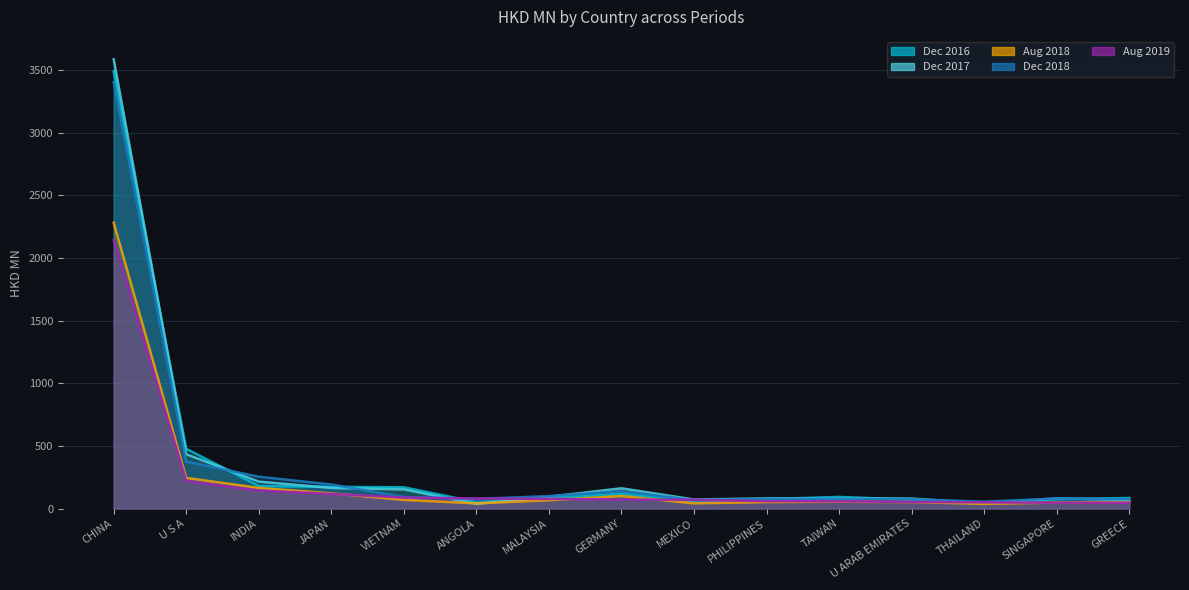

What is the label of the 2nd point from the left?

U S A